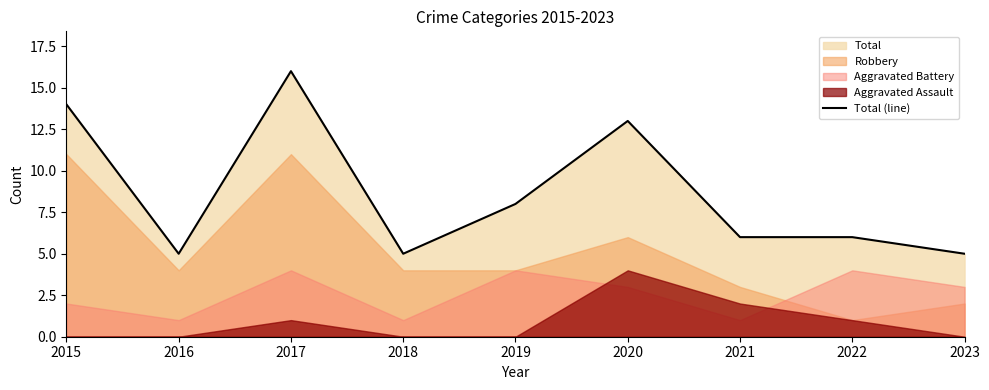

Which has a higher value, 2021 or 2022?

2021